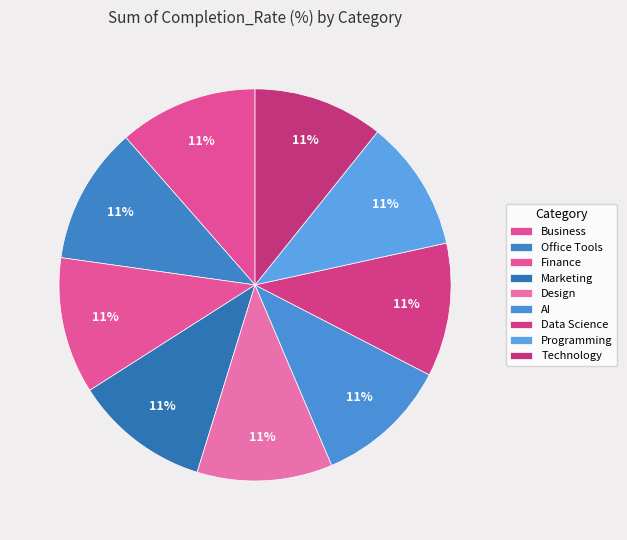

To the nearest percent, what is the difference between the largest and smallest slice percentages?

1%